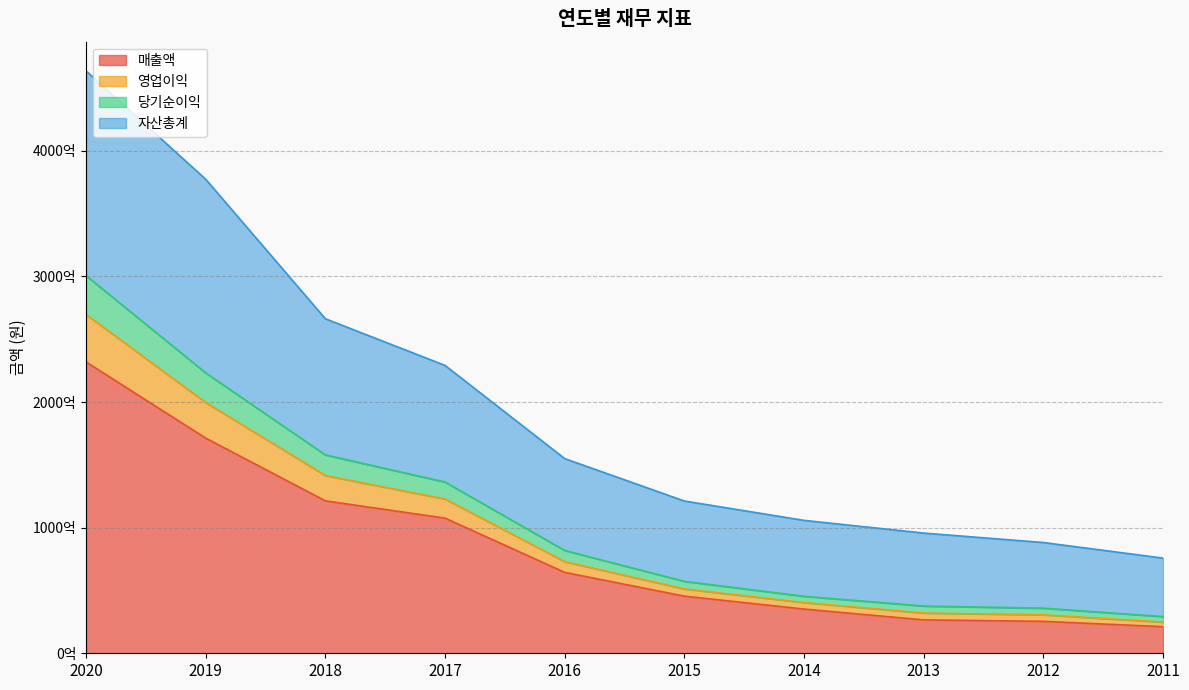

Rank the categories by 당기순이익 value from highest to lowest.

2020, 2019, 2018, 2017, 2016, 2015, 2014, 2013, 2012, 2011